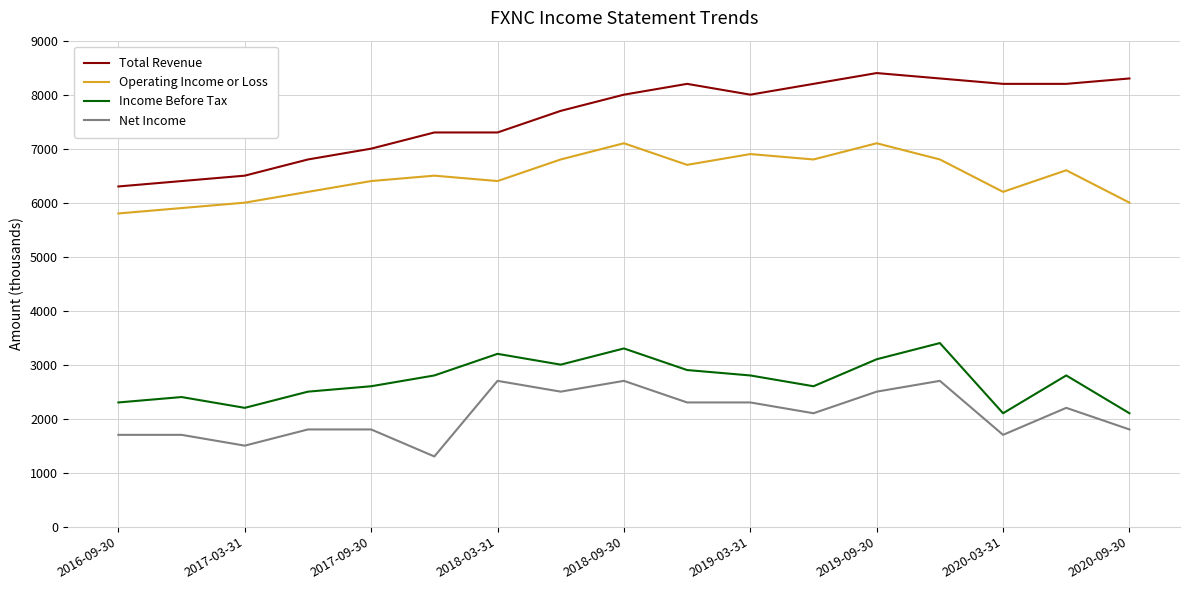

Reading right to left, extract all data points from this chart.

Total Revenue: 8300	8200	8200	8300	8400	8200	8000	8200	8000	7700	7300	7300	7000	6800	6500	6400	6300
Operating Income or Loss: 6000	6600	6200	6800	7100	6800	6900	6700	7100	6800	6400	6500	6400	6200	6000	5900	5800
Income Before Tax: 2100	2800	2100	3400	3100	2600	2800	2900	3300	3000	3200	2800	2600	2500	2200	2400	2300
Net Income: 1800	2200	1700	2700	2500	2100	2300	2300	2700	2500	2700	1300	1800	1800	1500	1700	1700